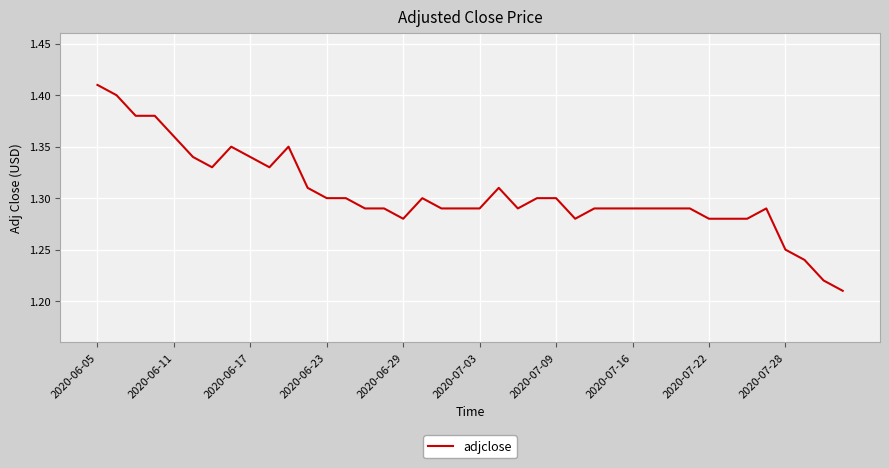

At which category does the chart reach its peak across all series?

2020-06-05